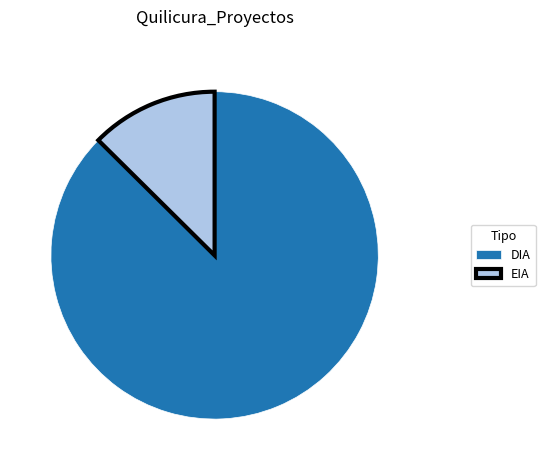

Between EIA and DIA, which is larger?

DIA